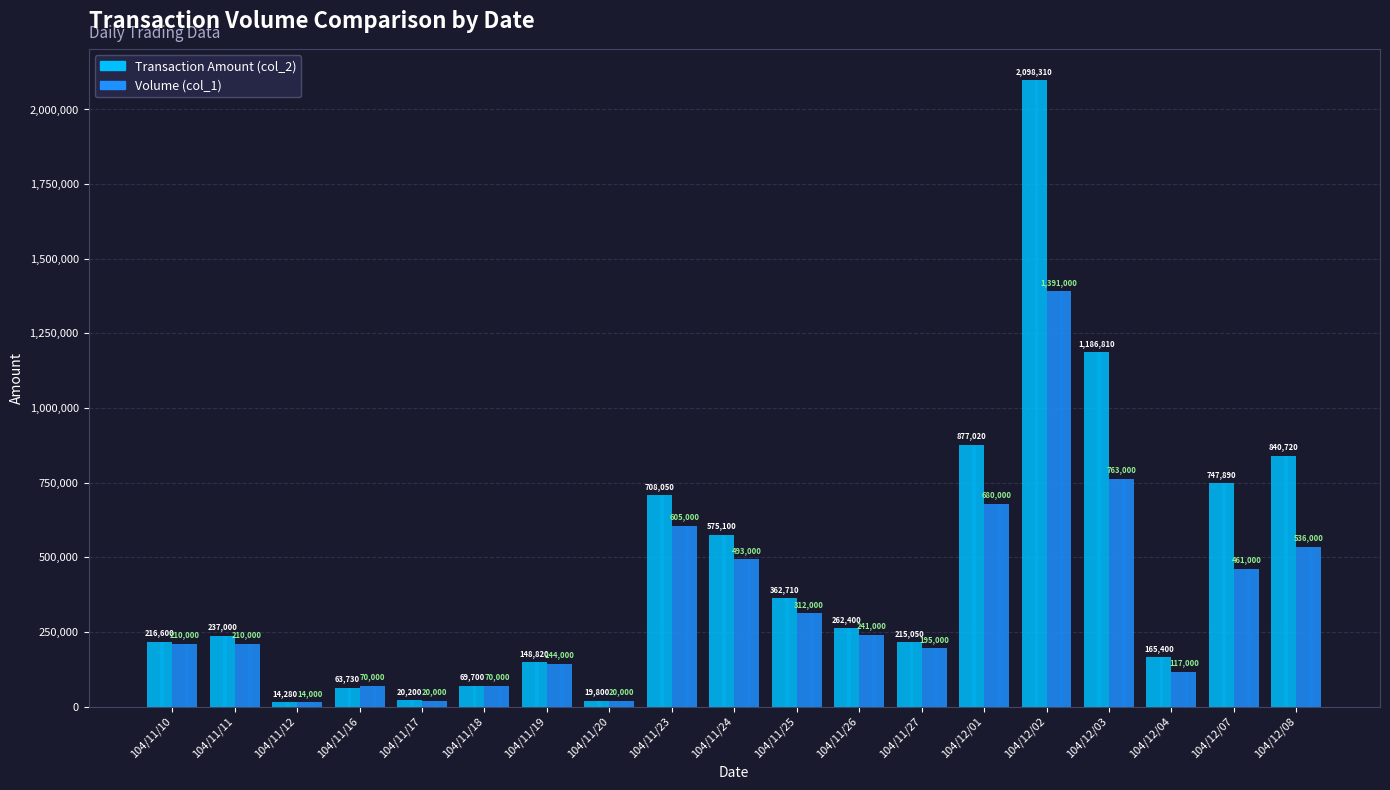

How many data points does each series have?

19